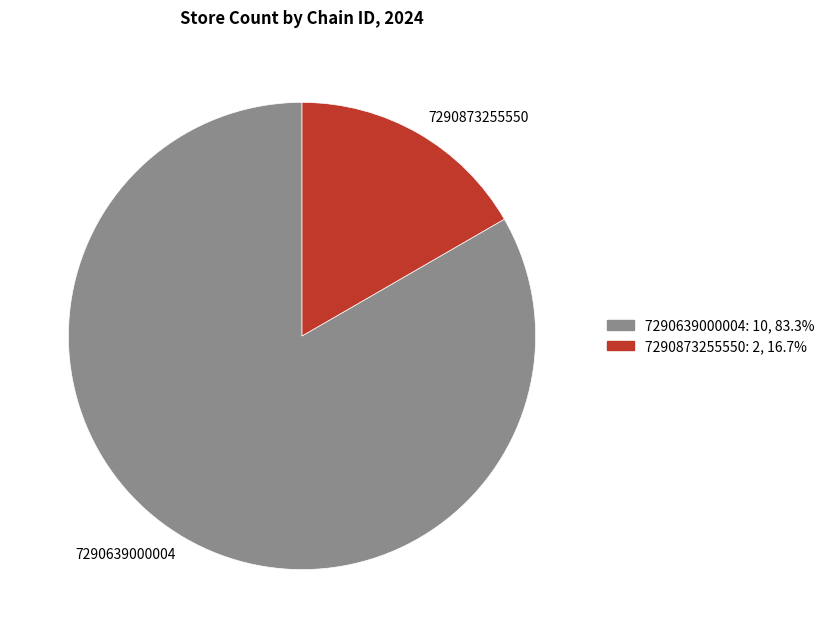

What is the ratio of the value at 7290873255550 to the value at 7290639000004?

0.2